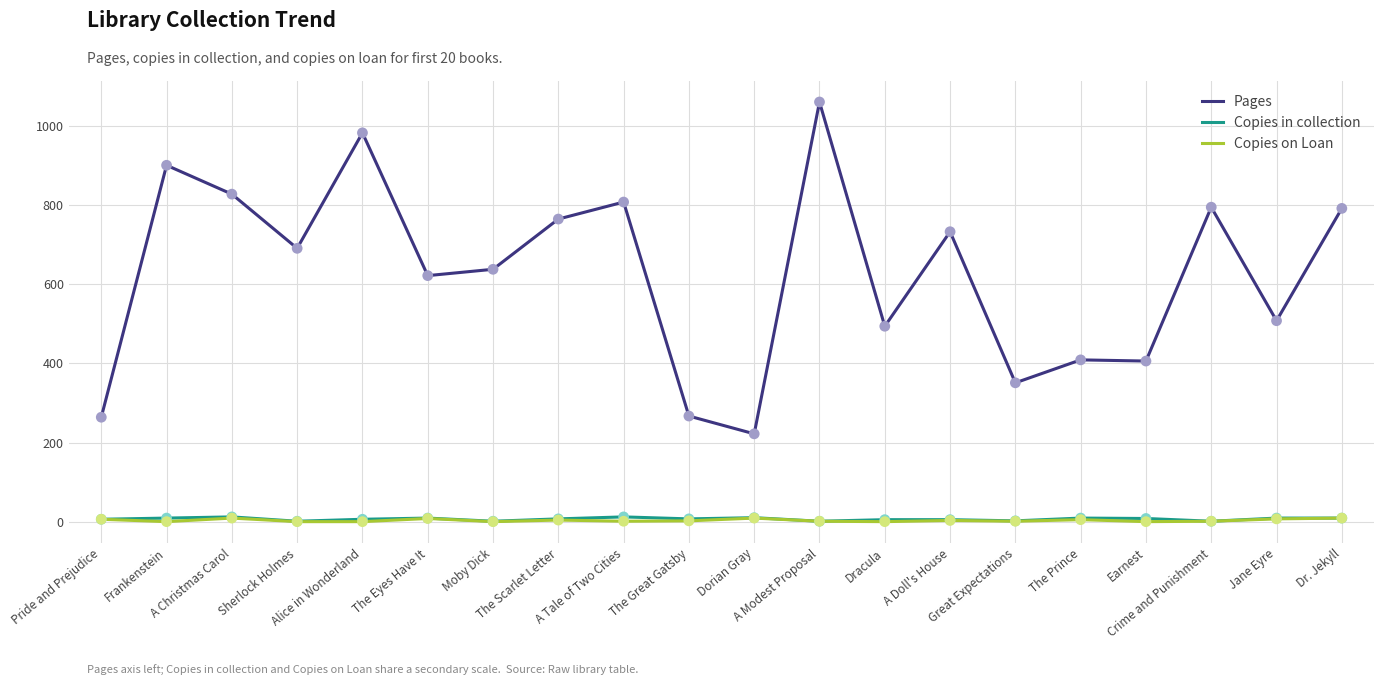

What is the lowest value of the Pages series?

222